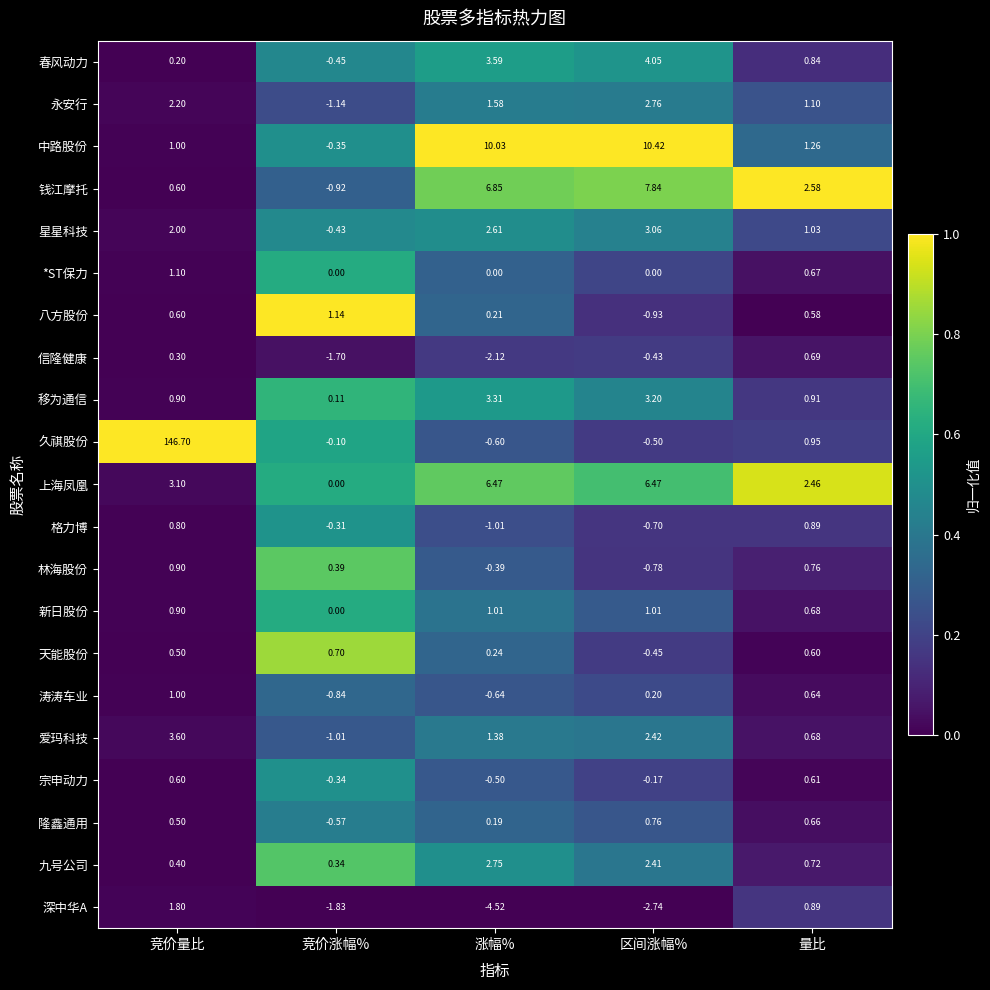

At which label does 中路股份 reach its peak?

区间涨幅%